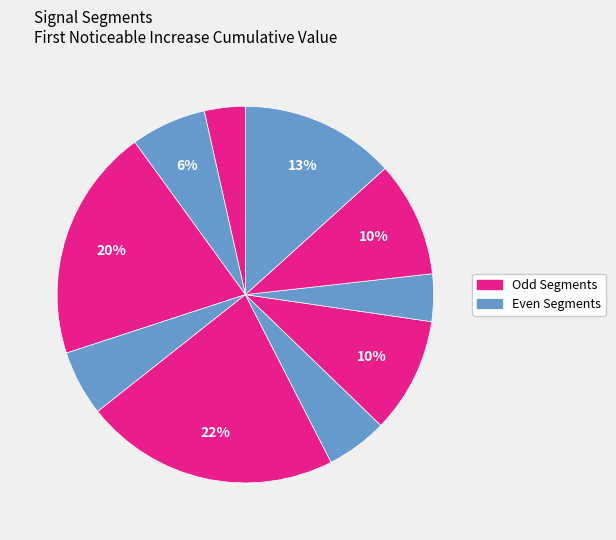

How many slices are in this pie chart?

10